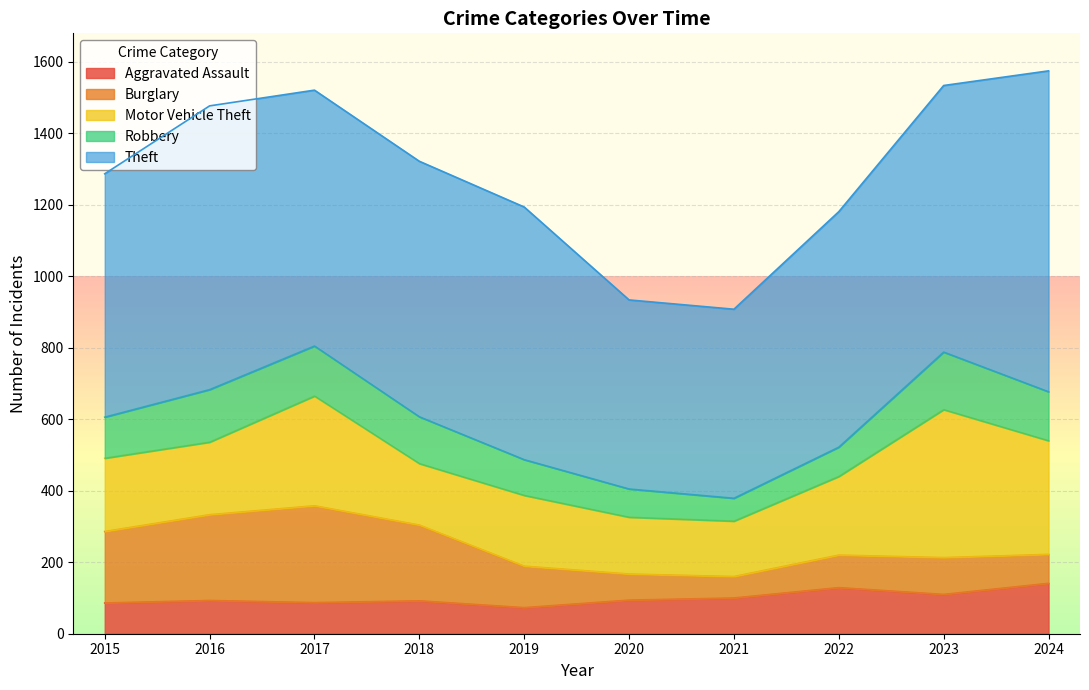

Reading left to right, extract all data points from this chart.

Aggravated Assault: 2015=86	2016=93	2017=87	2018=92	2019=73	2020=94	2021=100	2022=129	2023=110	2024=141
Burglary: 2015=200	2016=240	2017=271	2018=212	2019=116	2020=73	2021=60	2022=91	2023=103	2024=81
Motor Vehicle Theft: 2015=205	2016=203	2017=307	2018=172	2019=198	2020=159	2021=155	2022=220	2023=414	2024=318
Robbery: 2015=115	2016=147	2017=140	2018=131	2019=100	2020=79	2021=64	2022=82	2023=161	2024=137
Theft: 2015=681	2016=794	2017=716	2018=715	2019=707	2020=529	2021=529	2022=659	2023=746	2024=898